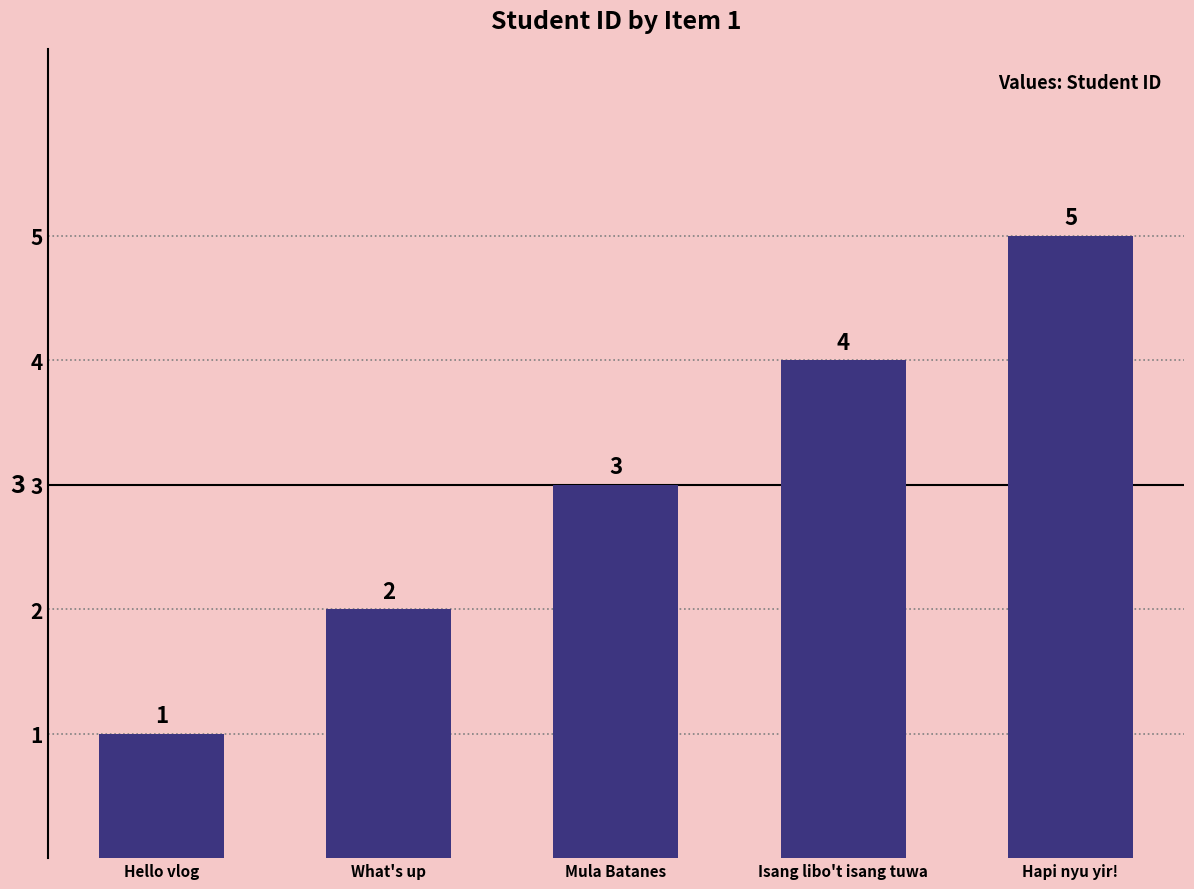

What is the label of the 1st bar from the right?

Hapi nyu yir!